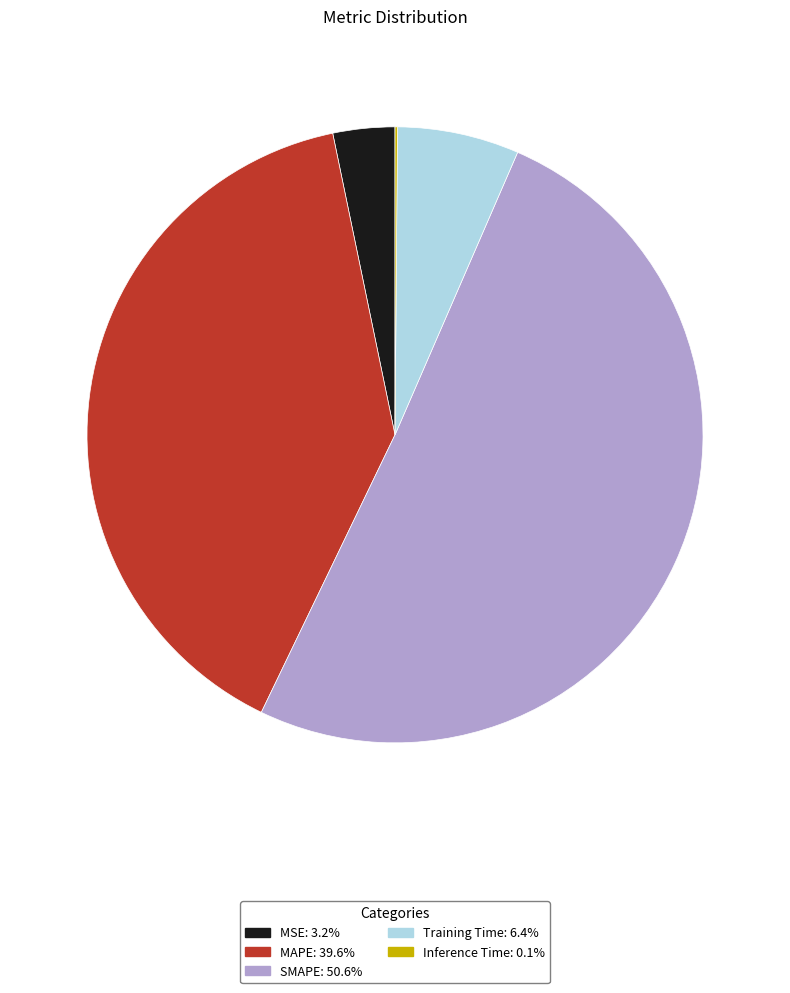

Which category accounts for the majority?

SMAPE